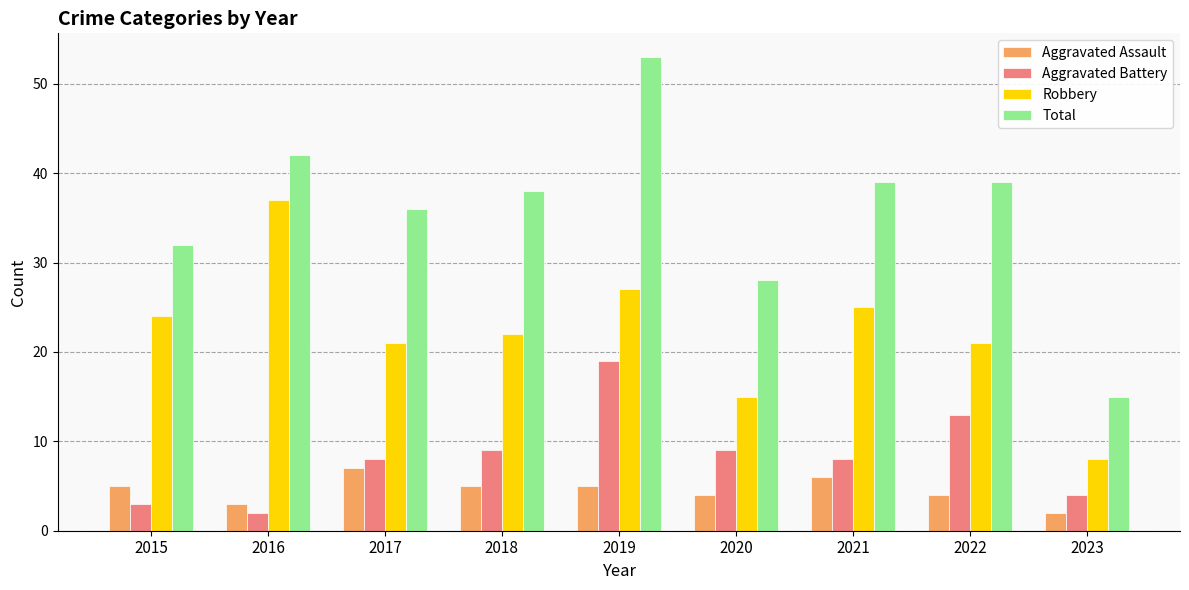

At 2015, list the series in order from largest to smallest.

Total, Robbery, Aggravated Assault, Aggravated Battery